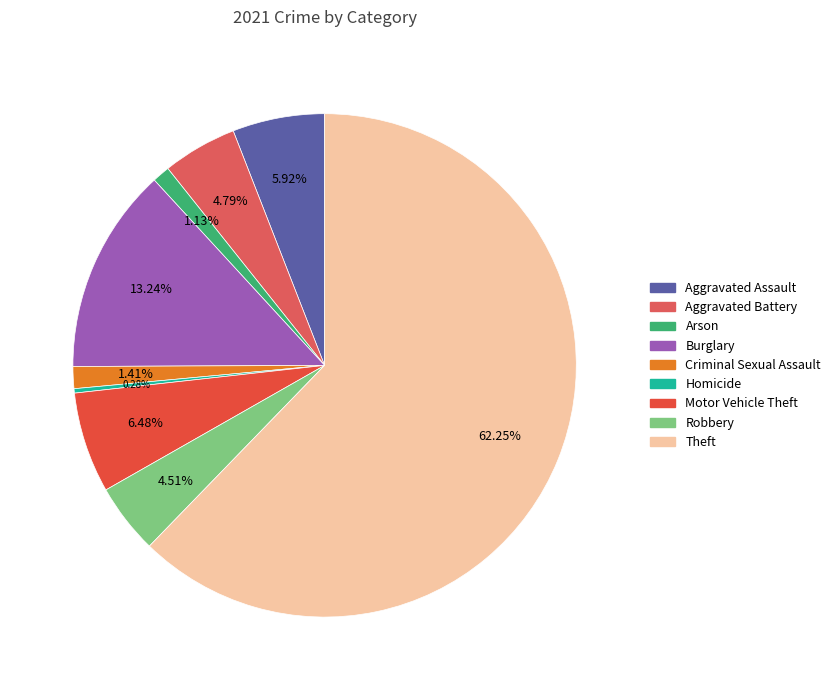

True or false: Aggravated Assault accounts for 6% of the total.

True